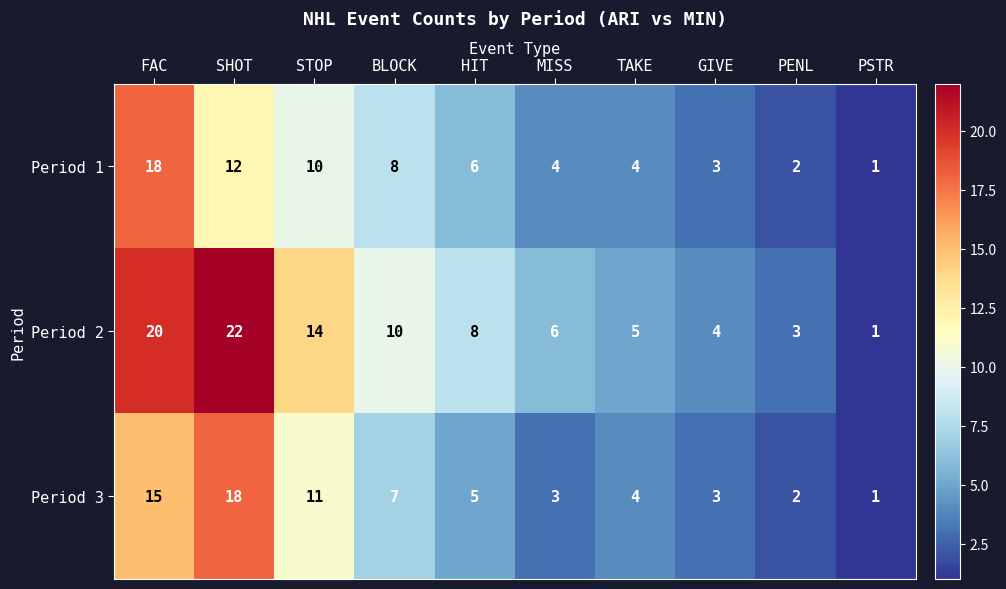

What is the spread (max minus min) of values at TAKE?

1